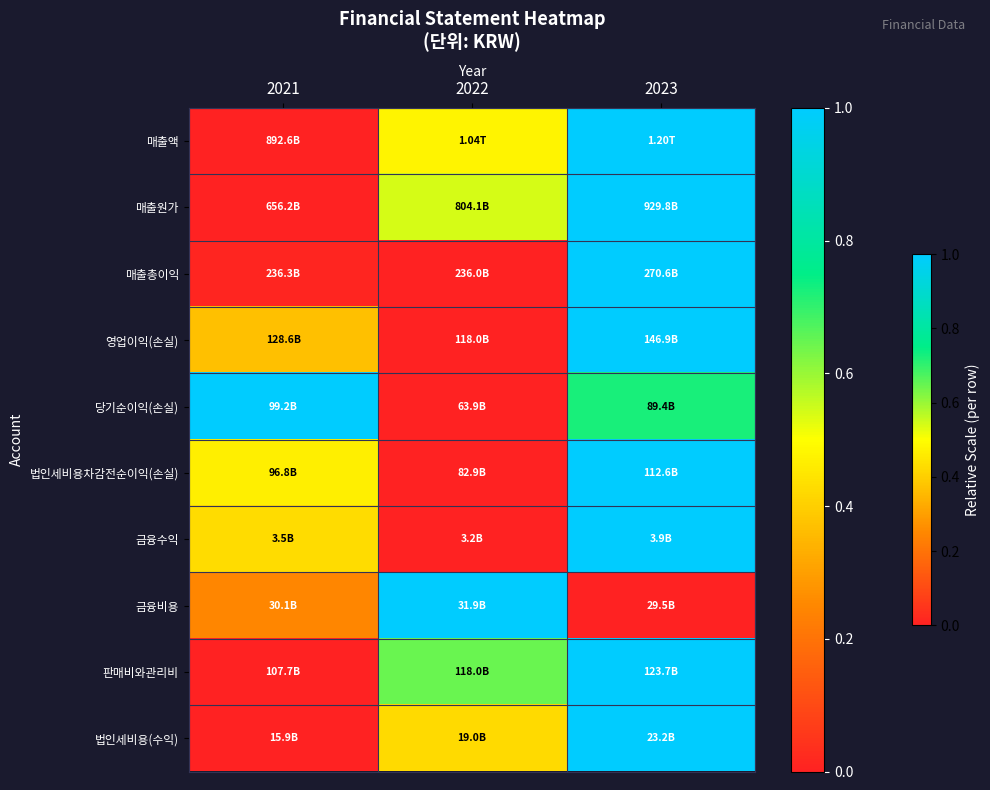

Count the number of categories in the chart.

3